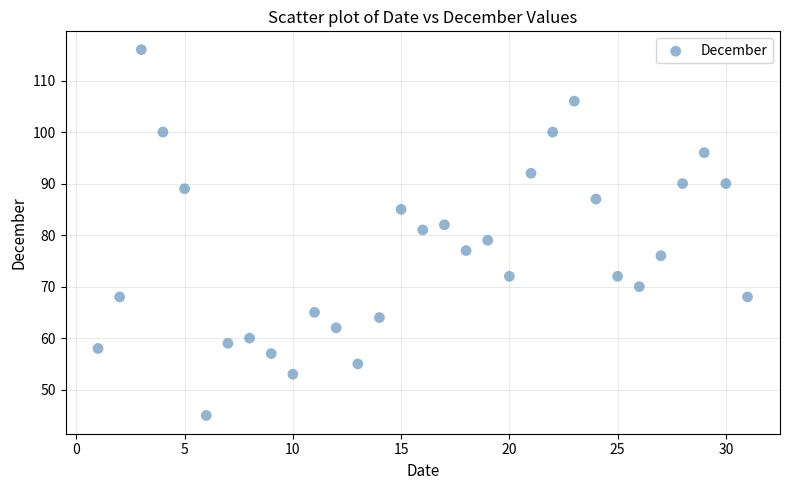

What is the range of X values (max minus min)?

30